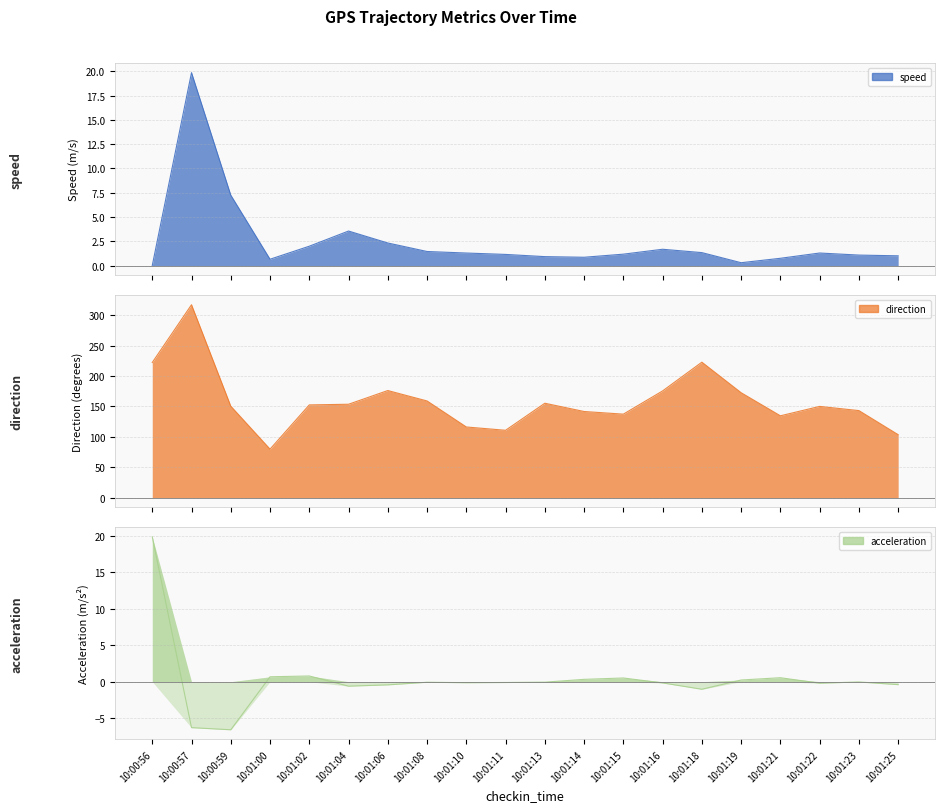

Reading left to right, what are all the values shown in this chart?

speed: 10:00:56=0.0	10:00:57=19.9	10:00:59=7.3	10:01:00=0.7	10:01:02=2.0	10:01:04=3.6	10:01:06=2.3	10:01:08=1.5	10:01:10=1.3	10:01:11=1.2	10:01:13=0.9	10:01:14=0.9	10:01:15=1.2	10:01:16=1.7	10:01:18=1.3	10:01:19=0.3	10:01:21=0.8	10:01:22=1.3	10:01:23=1.1	10:01:25=1.0
direction: 10:00:56=222.2	10:00:57=317.1	10:00:59=150.4	10:01:00=79.8	10:01:02=152.5	10:01:04=153.6	10:01:06=176.1	10:01:08=159.0	10:01:10=116.2	10:01:11=110.8	10:01:13=155.2	10:01:14=141.6	10:01:15=137.3	10:01:16=175.5	10:01:18=222.7	10:01:19=172.5	10:01:21=134.6	10:01:22=150.0	10:01:23=143.1	10:01:25=103.5
acceleration: 10:00:56=19.9	10:00:57=-6.3	10:00:59=-6.6	10:01:00=0.7	10:01:02=0.8	10:01:04=-0.6	10:01:06=-0.4	10:01:08=-0.1	10:01:10=-0.1	10:01:11=-0.1	10:01:13=-0.1	10:01:14=0.3	10:01:15=0.5	10:01:16=-0.2	10:01:18=-1.0	10:01:19=0.2	10:01:21=0.5	10:01:22=-0.2	10:01:23=-0.0	10:01:25=-0.4